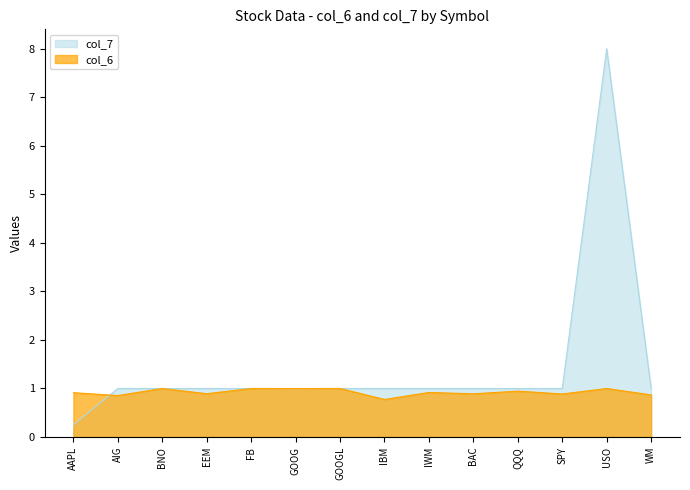

Reading left to right, what are all the values shown in this chart?

col_6: AAPL=0.9	AIG=0.9	BNO=1.0	EEM=0.9	FB=1.0	GOOG=1.0	GOOGL=1.0	IBM=0.8	IWM=0.9	BAC=0.9	QQQ=0.9	SPY=0.9	USO=1.0	WM=0.9
col_7: AAPL=0.2	AIG=1.0	BNO=1.0	EEM=1.0	FB=1.0	GOOG=1.0	GOOGL=1.0	IBM=1.0	IWM=1.0	BAC=1.0	QQQ=1.0	SPY=1.0	USO=8.0	WM=1.0